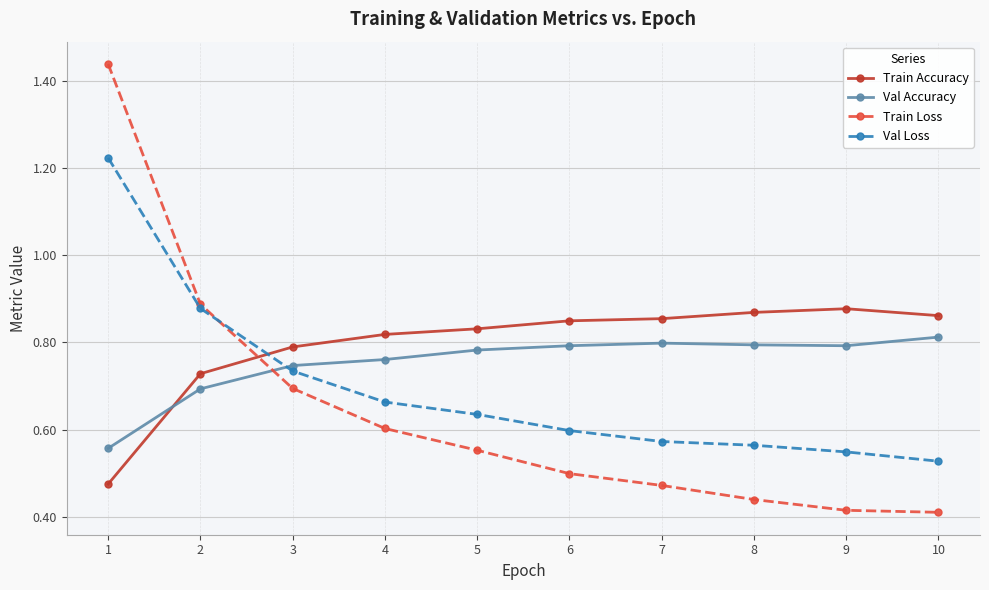

True or false: Val Loss has more than 2 interior local peaks.

False